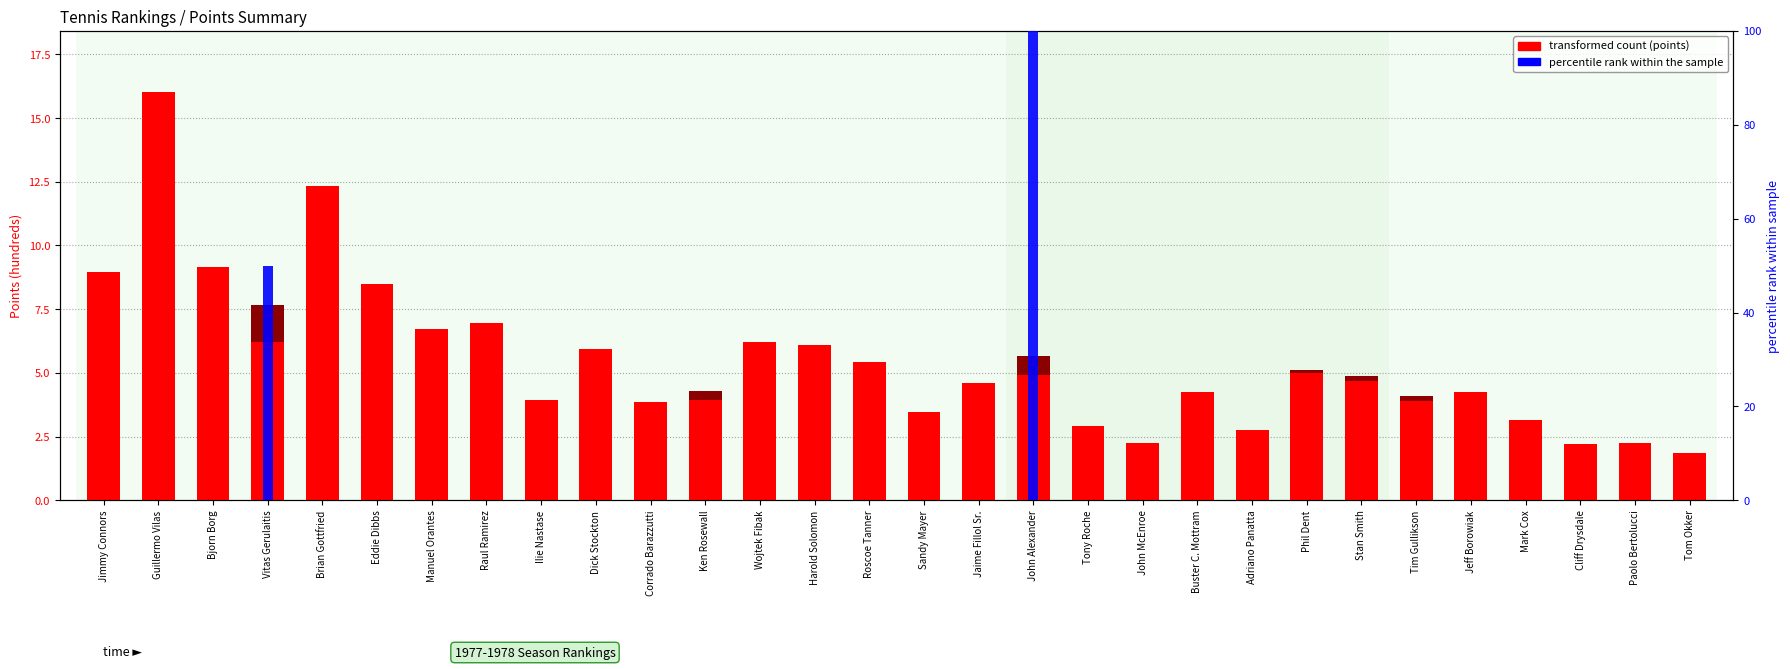

What is the label of the 11th bar from the left?

Corrado Barazzutti